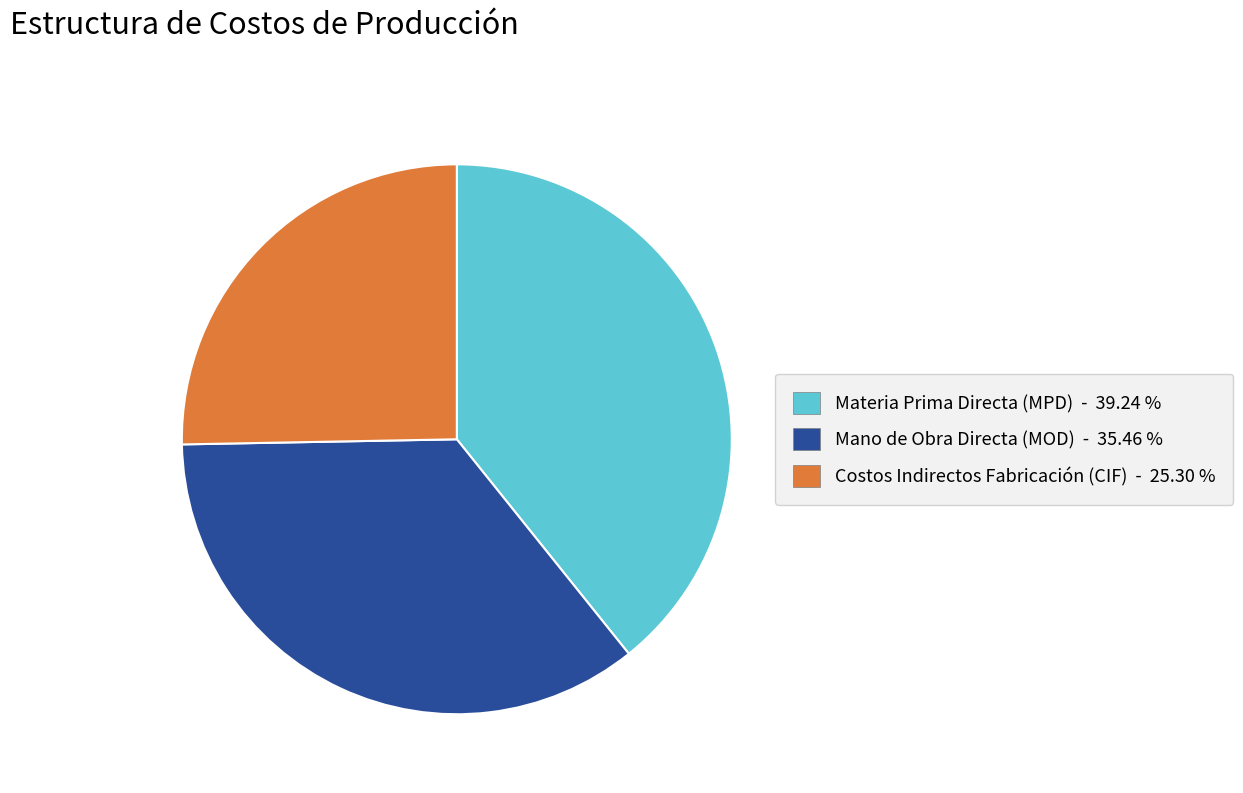

How many segments does this pie chart have?

3